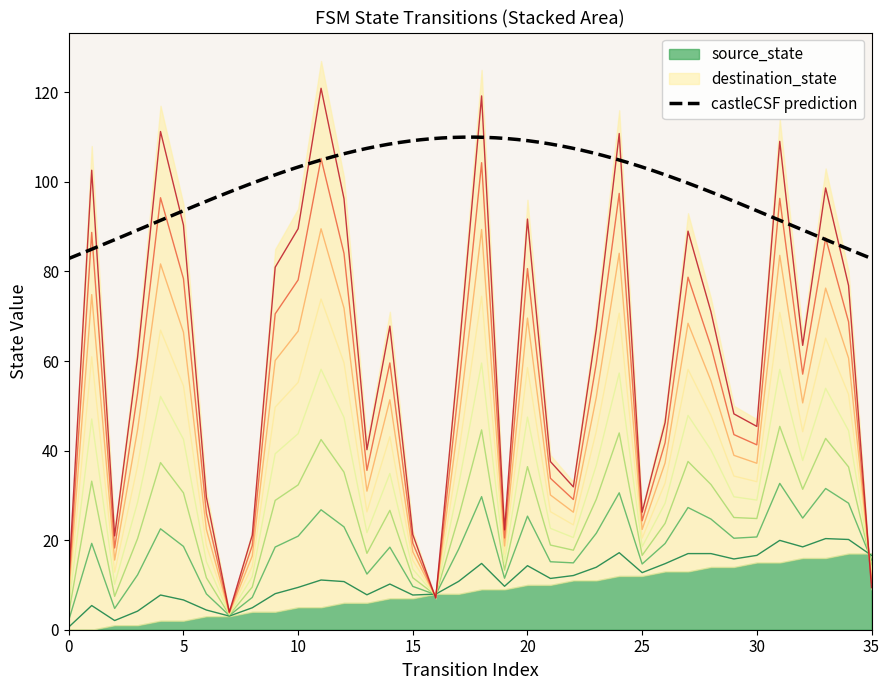

Where is the data nearest to the value 62?

17